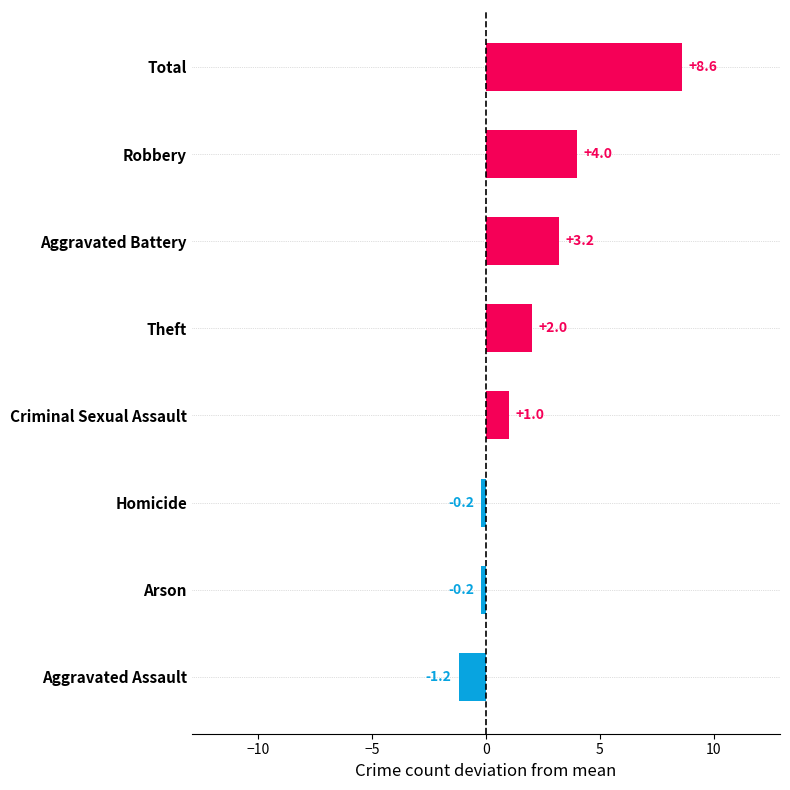

What value does the data have at Theft?

2.0